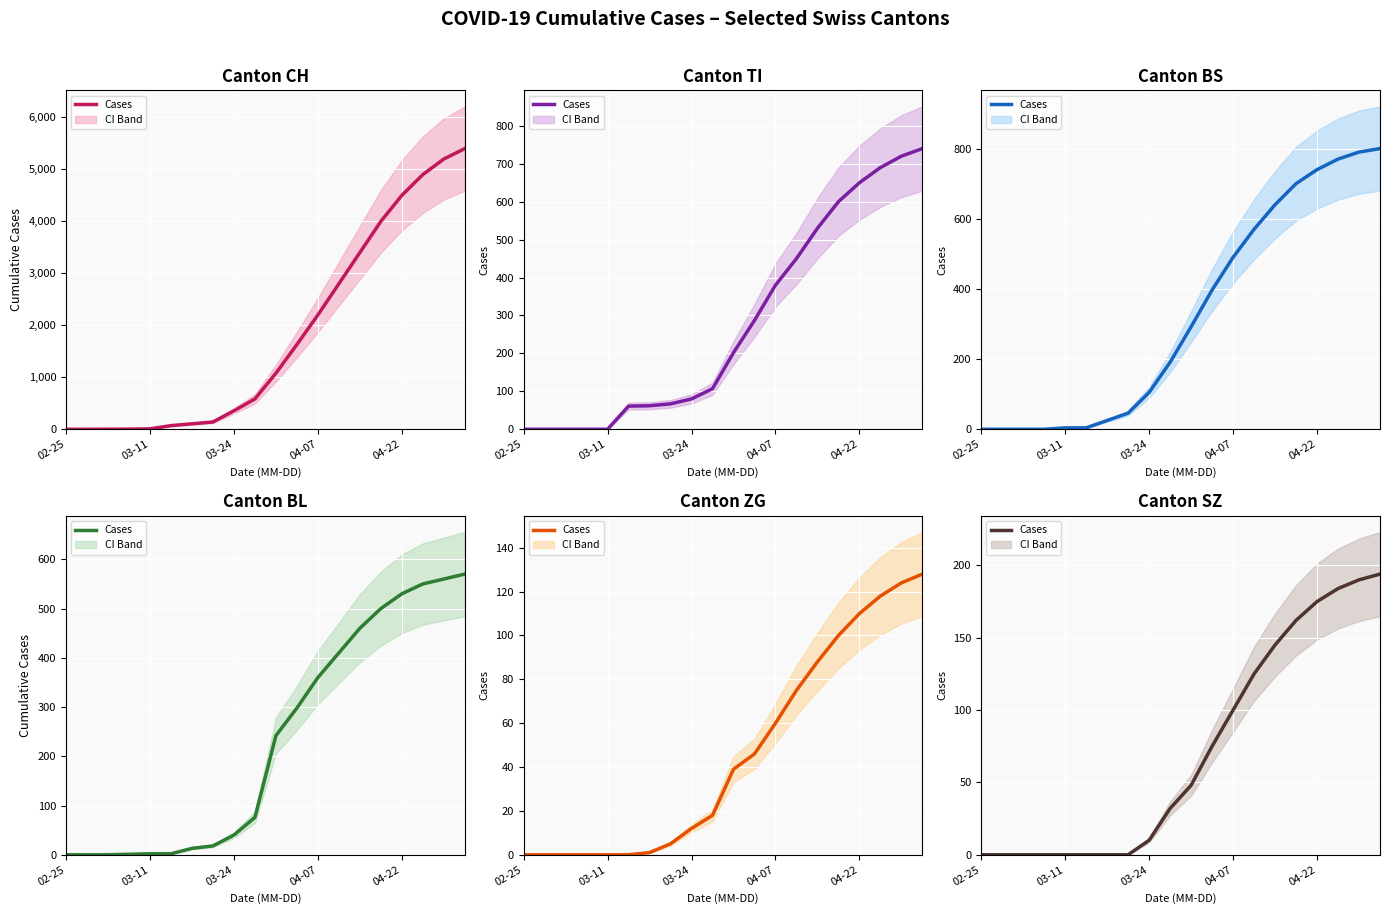

What is the approximate value of BS at 03-24?

105